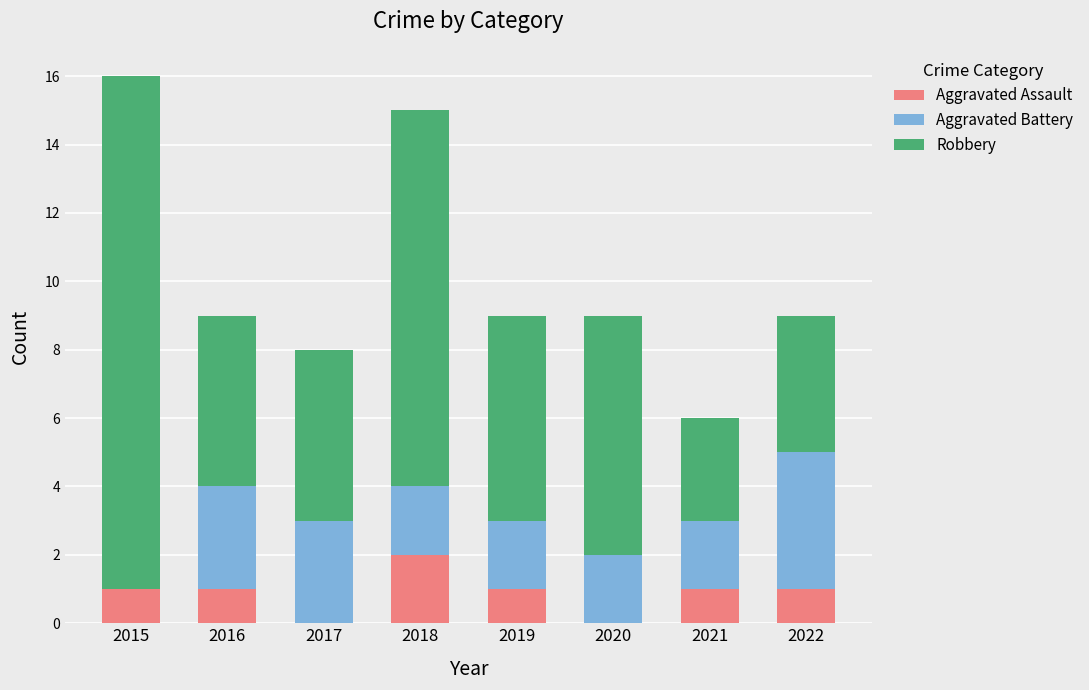

How many series are shown in this chart?

3